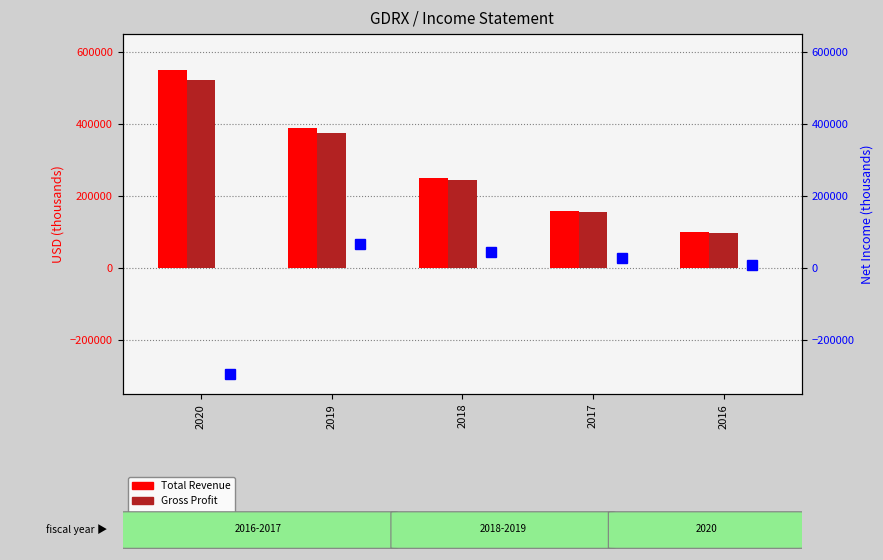

Where is Gross Profit nearest to the value 309600?

2019